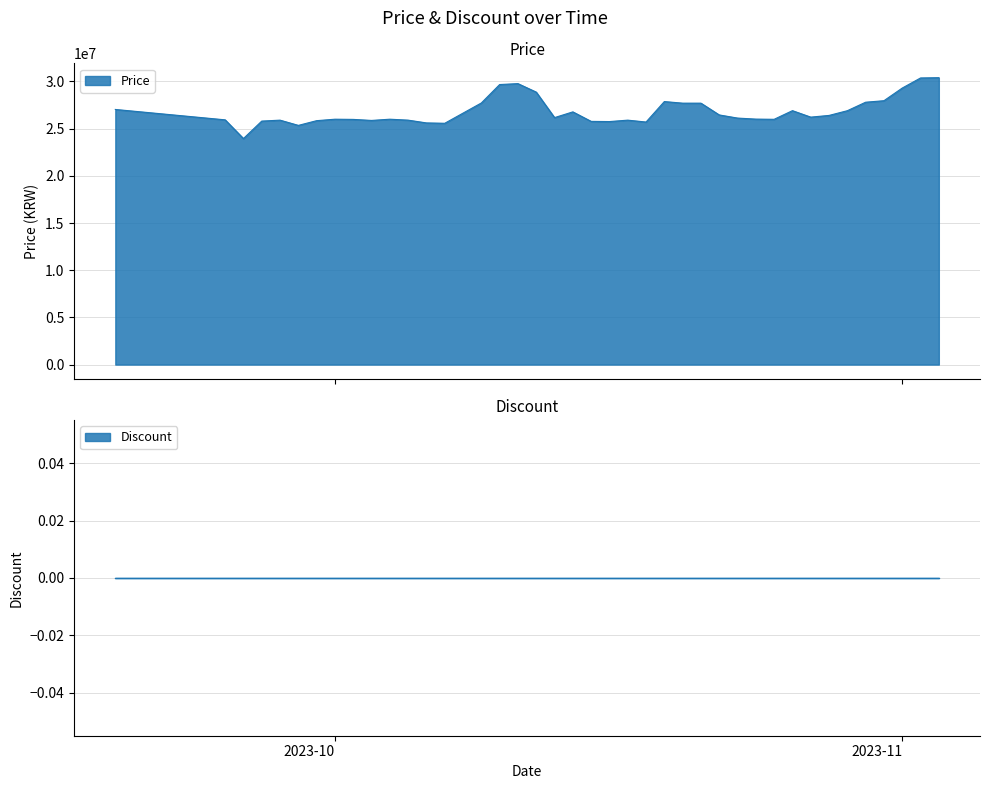

At which label does the data first exceed 26170000?

2023-09-19